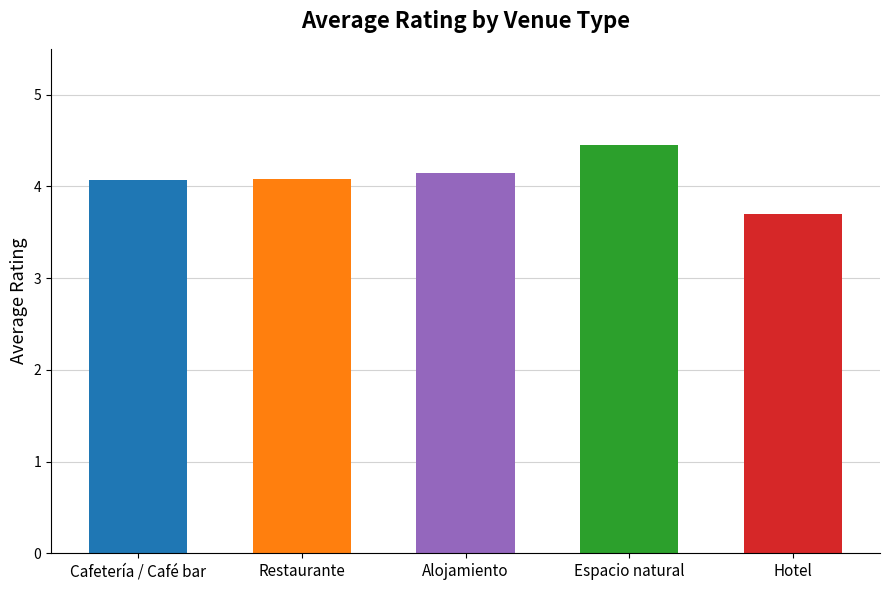

What is the label of the 5th bar from the right?

Cafeteria / Cafe bar